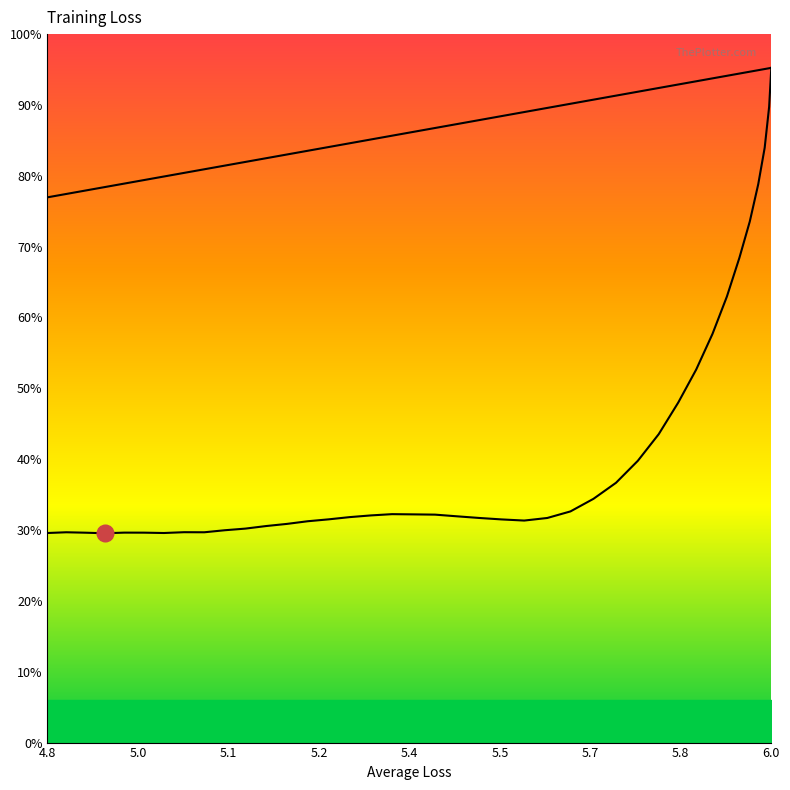

True or false: Average Loss and Current Loss intersect in this chart.

False